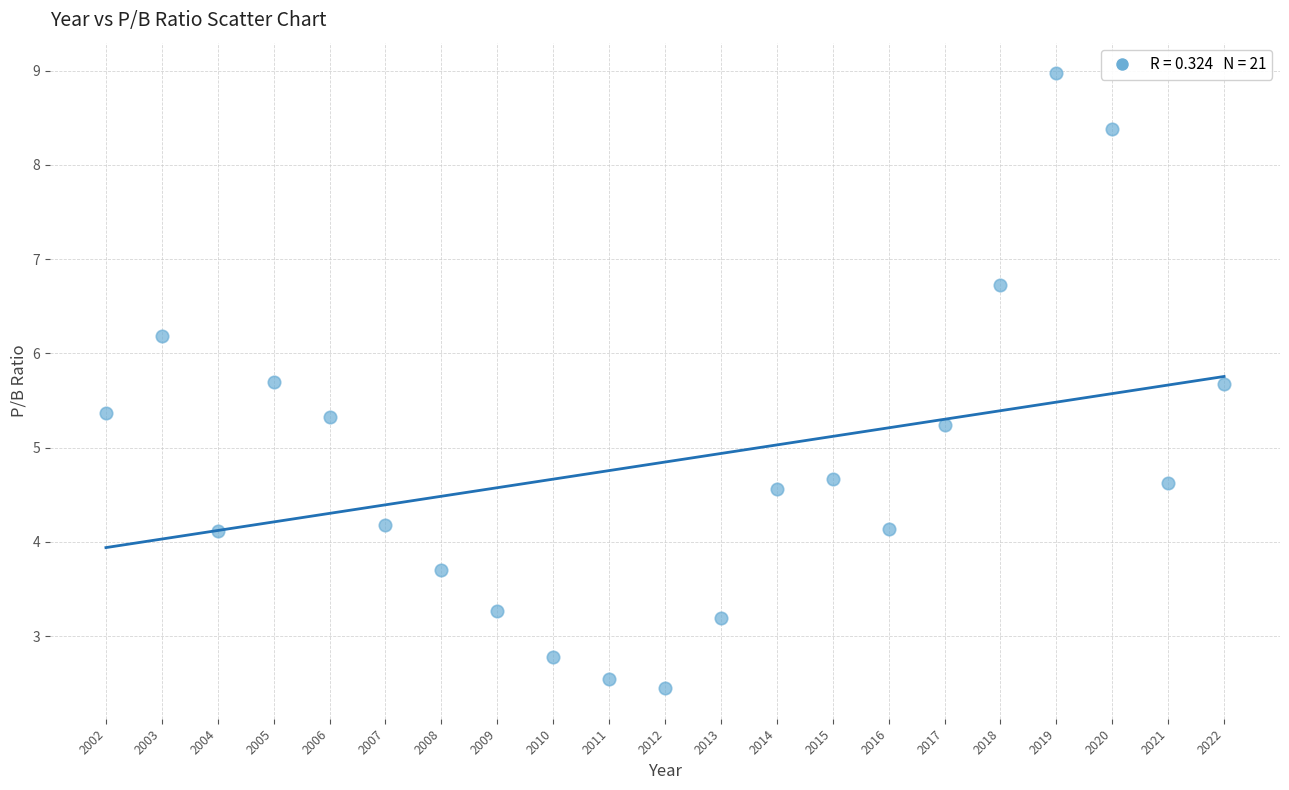

What is the range of X values (max minus min)?

20.0